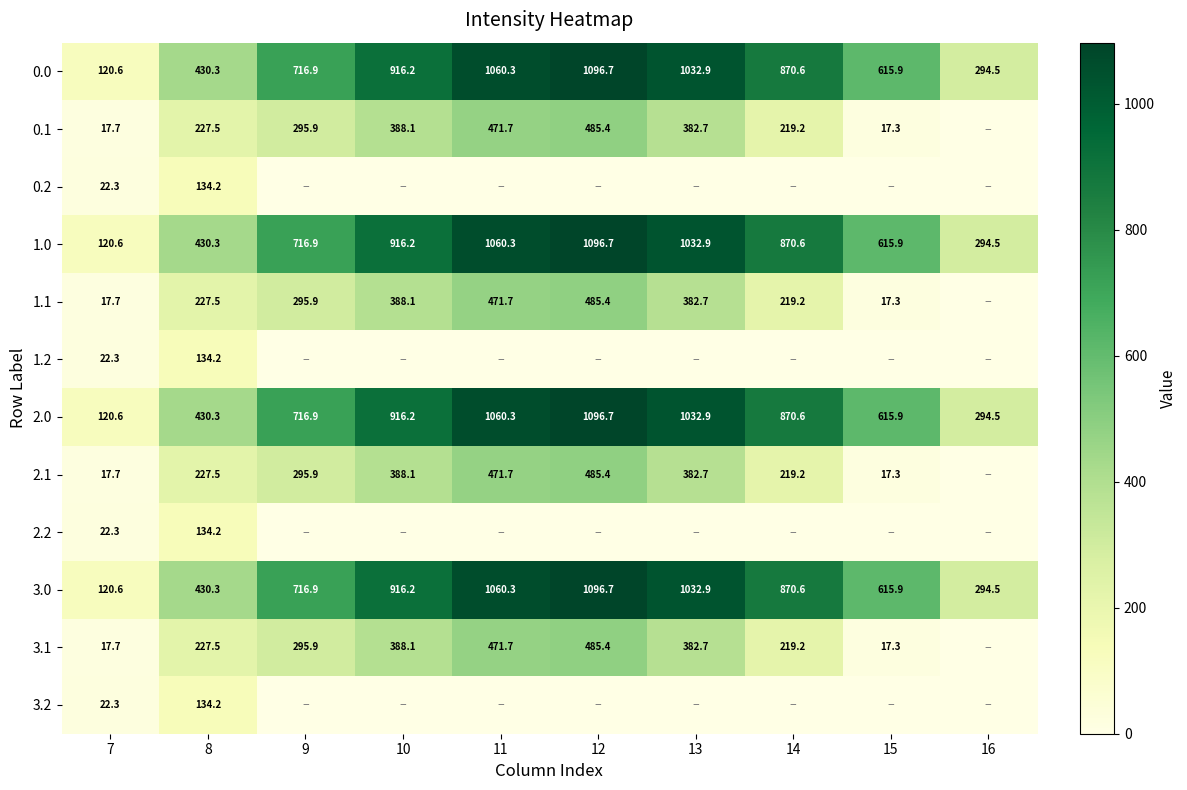

True or false: 1.1 has a value of 507.4 at 10.

False